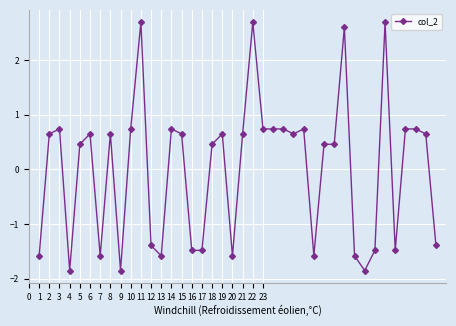

What is the difference between the maximum and minimum values?

4.5